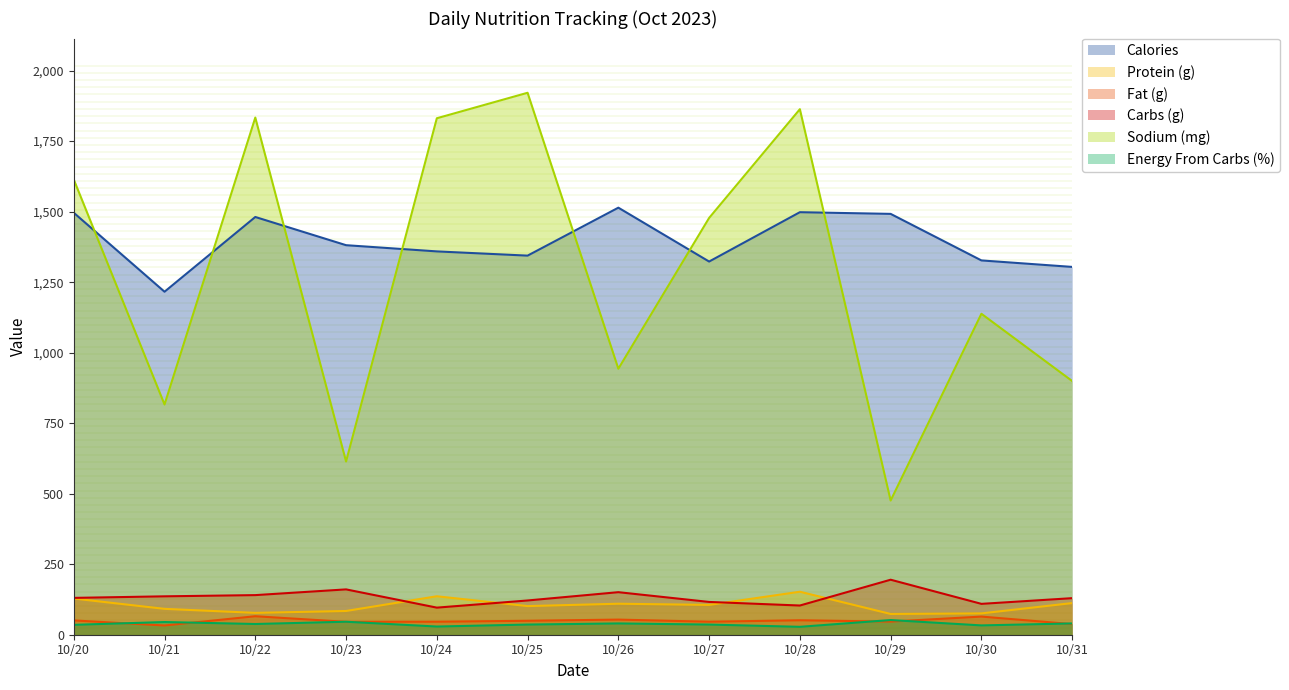

At which category does Energy From Carbs (%) reach its first local valley?

10/22